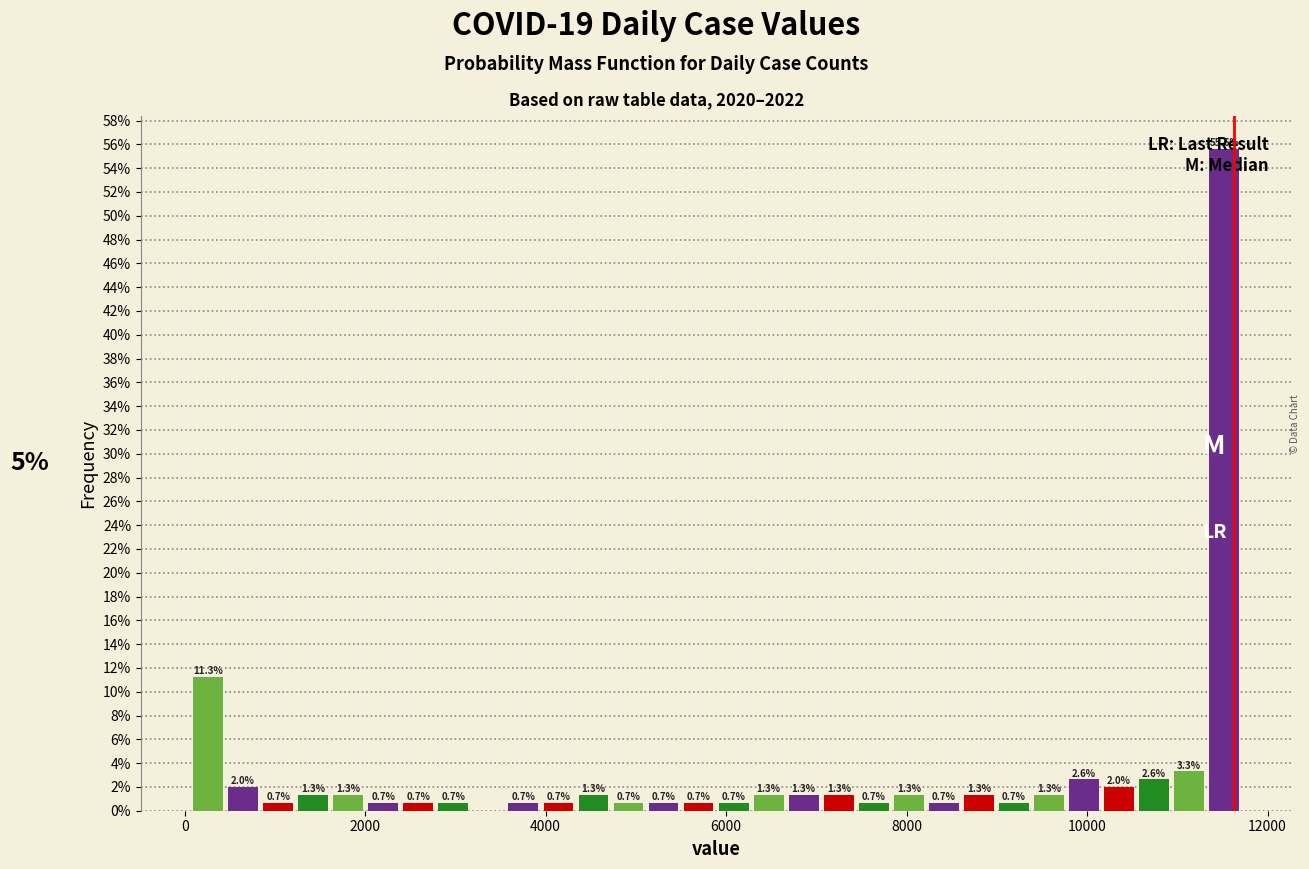

Around what value on the x-axis is the tallest bar? Give the approximate position of its centre, as read against the axis.

11600